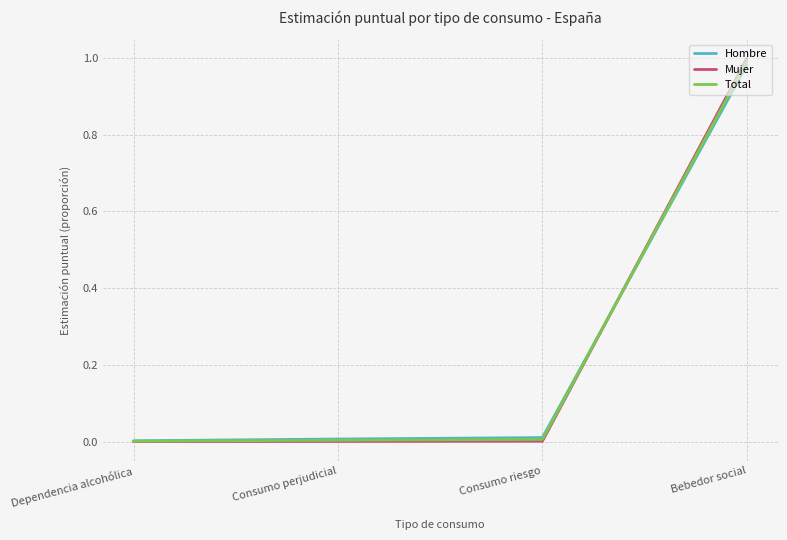

Which series has the largest range (max minus min)?

Mujer